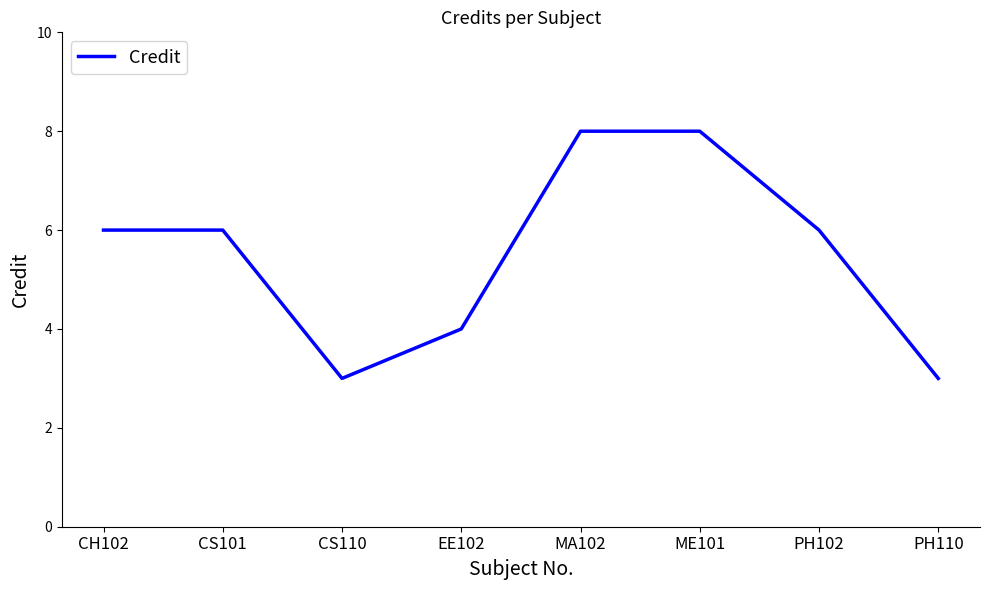

Is it true that the value at PH102 is 11?

False